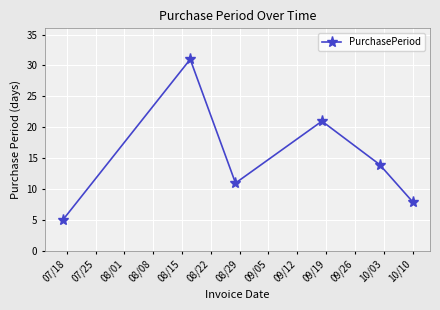

Reading left to right, what are all the values shown in this chart?

5	31	11	21	14	8